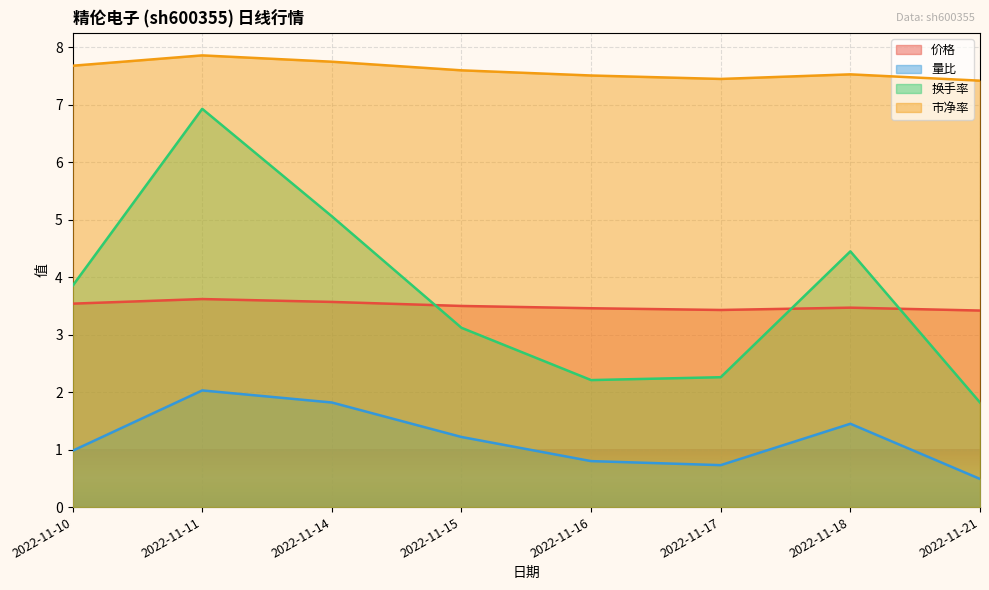

What are all the series names shown in the legend?

价格, 量比, 换手率, 市净率